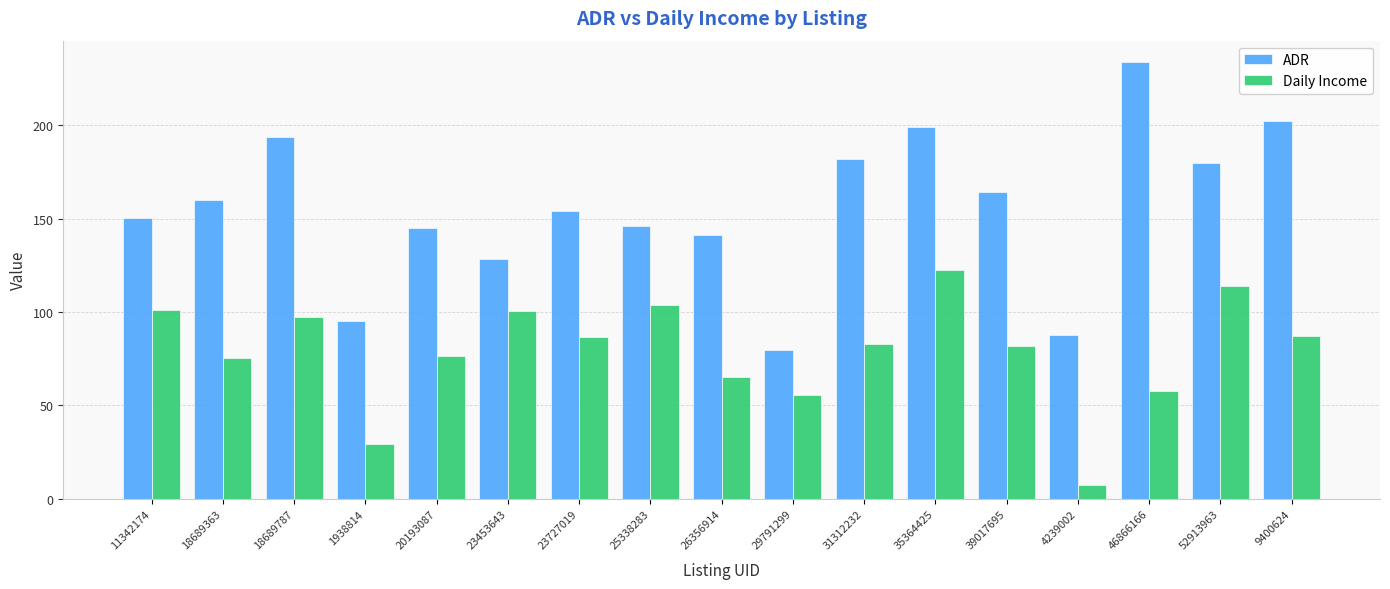

Rank the series by their average value, from highest to lowest.

ADR, Daily Income